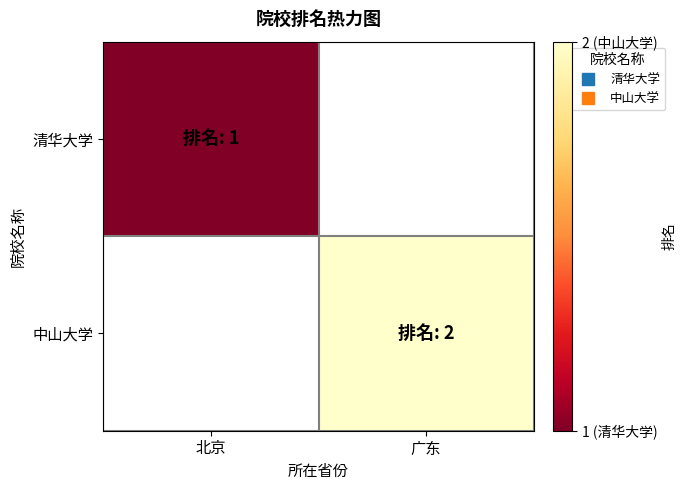

Which category has the lowest value in the 中山大学 series?

北京